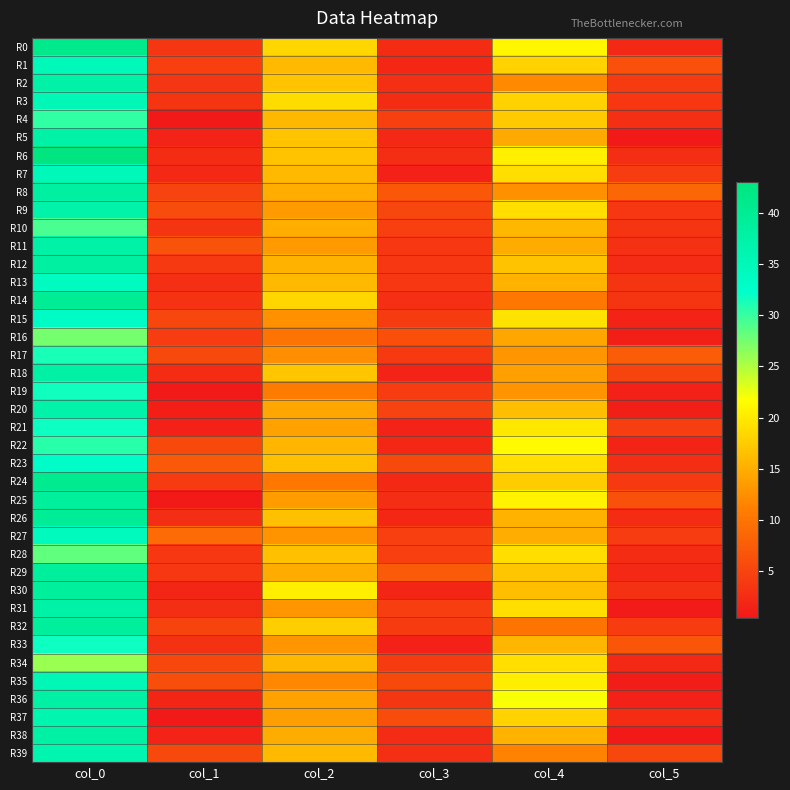

What is the greatest value displayed?

43.0